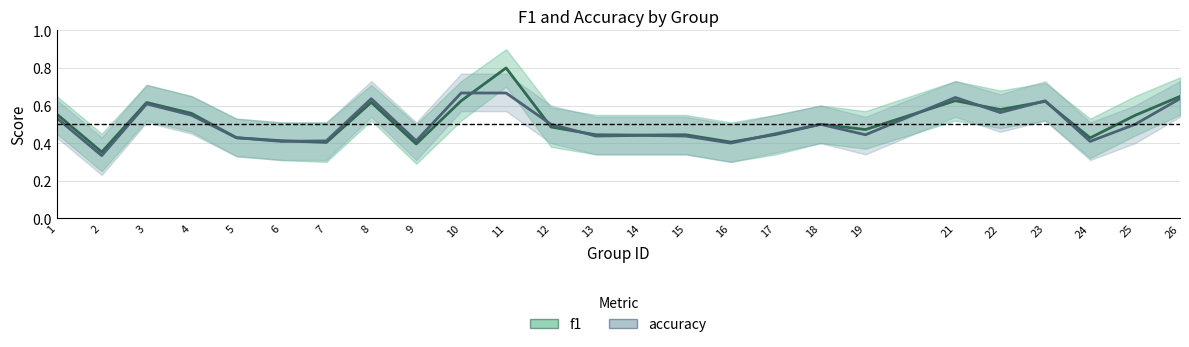

Does the chart display data point markers on the line(s)?

No